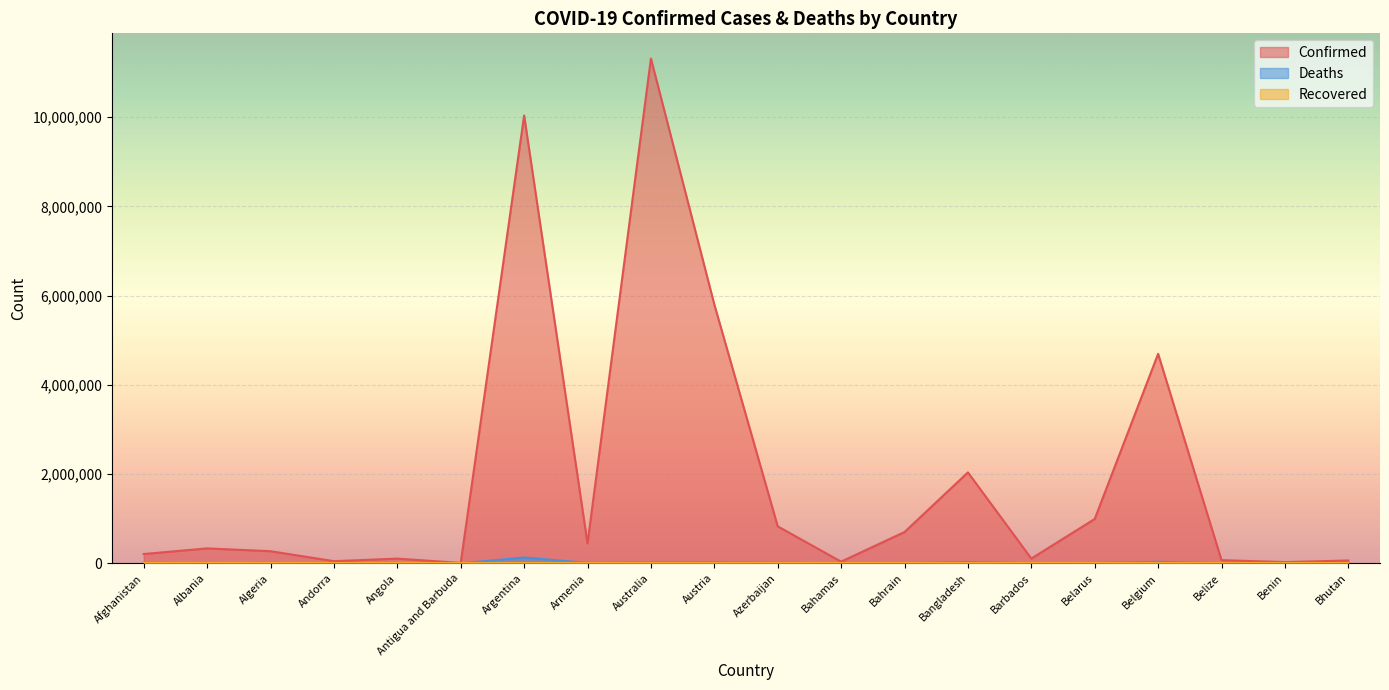

At which label is Confirmed closest to 5661005?

Austria